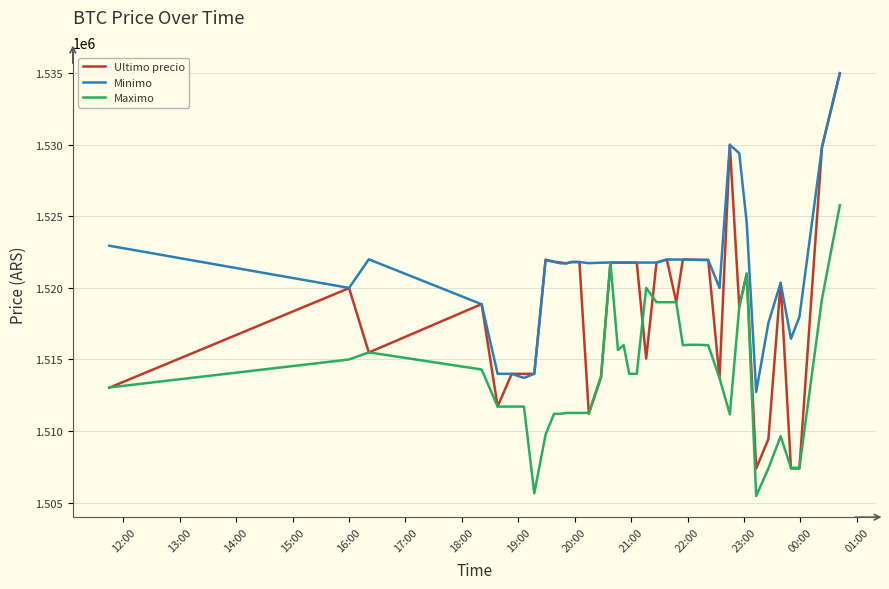

What is the minimum value for Ultimo precio?

1507383.0